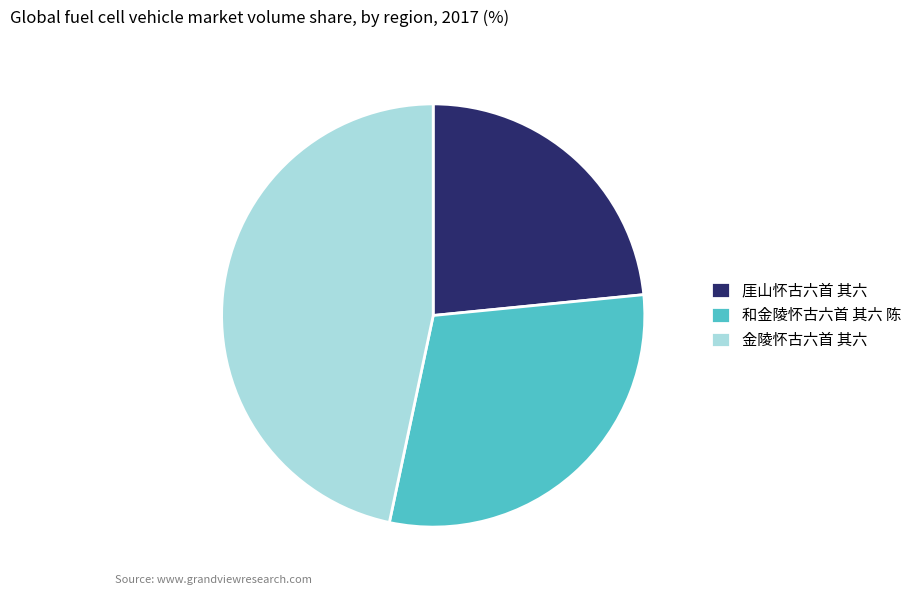

Which slice is the largest?

金陵怀古六首 其六